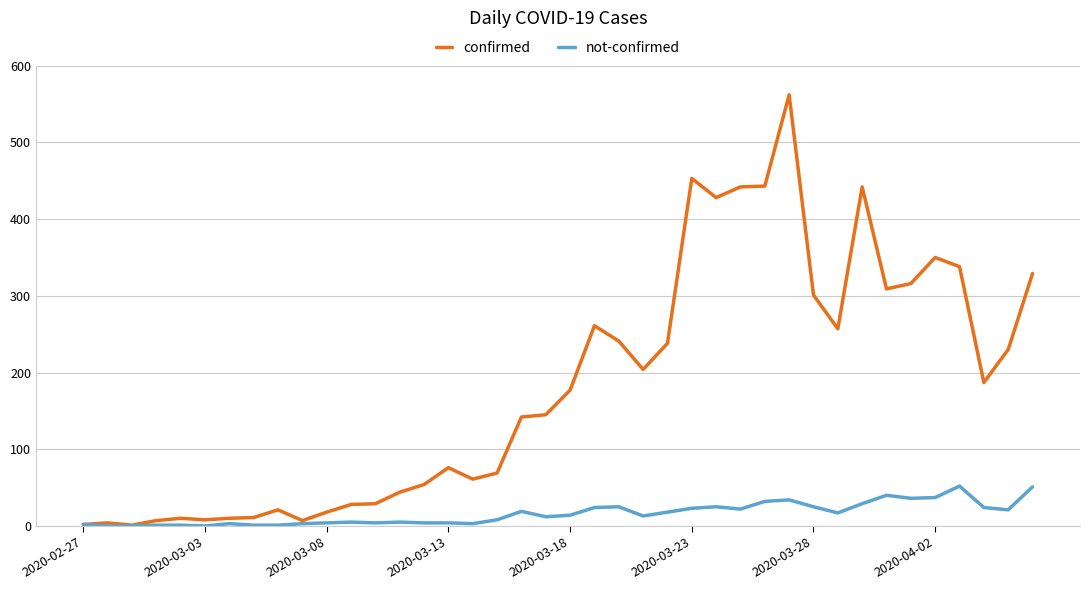

Which series has the widest spread of values?

confirmed